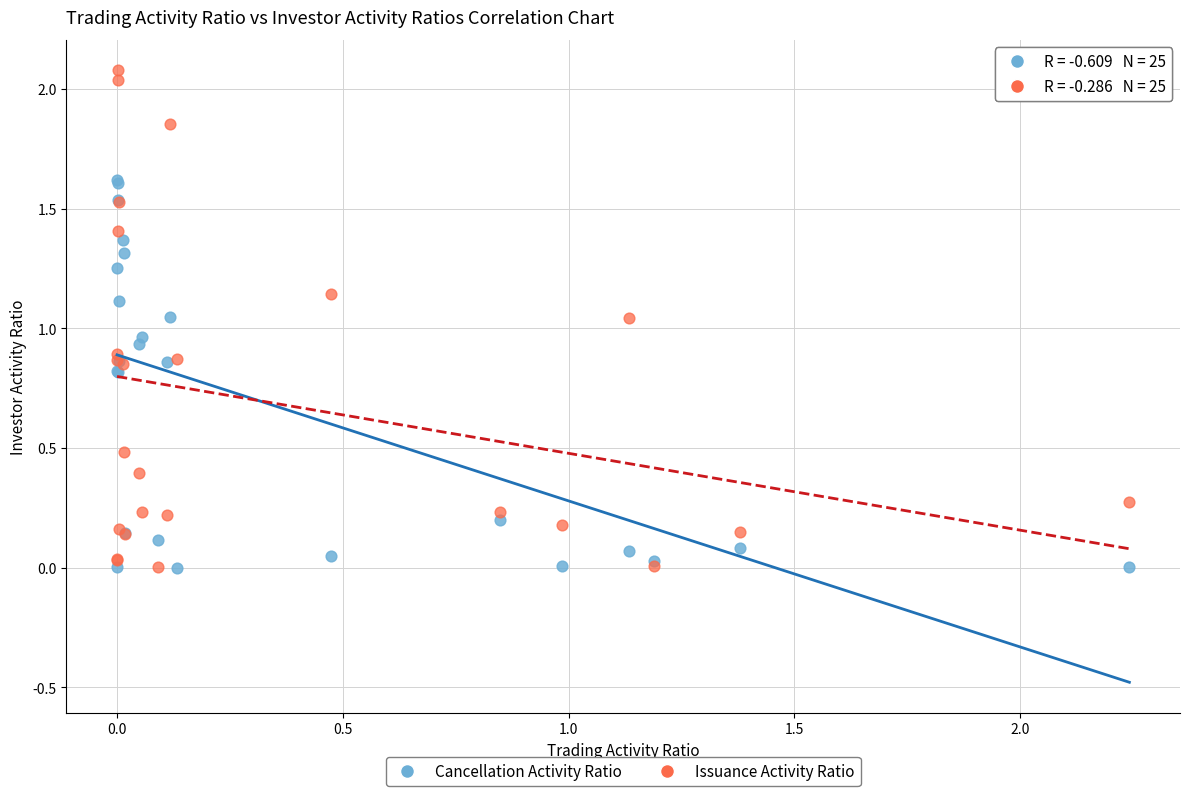

What is the X range (max minus min) for the scatter plot?

2.2